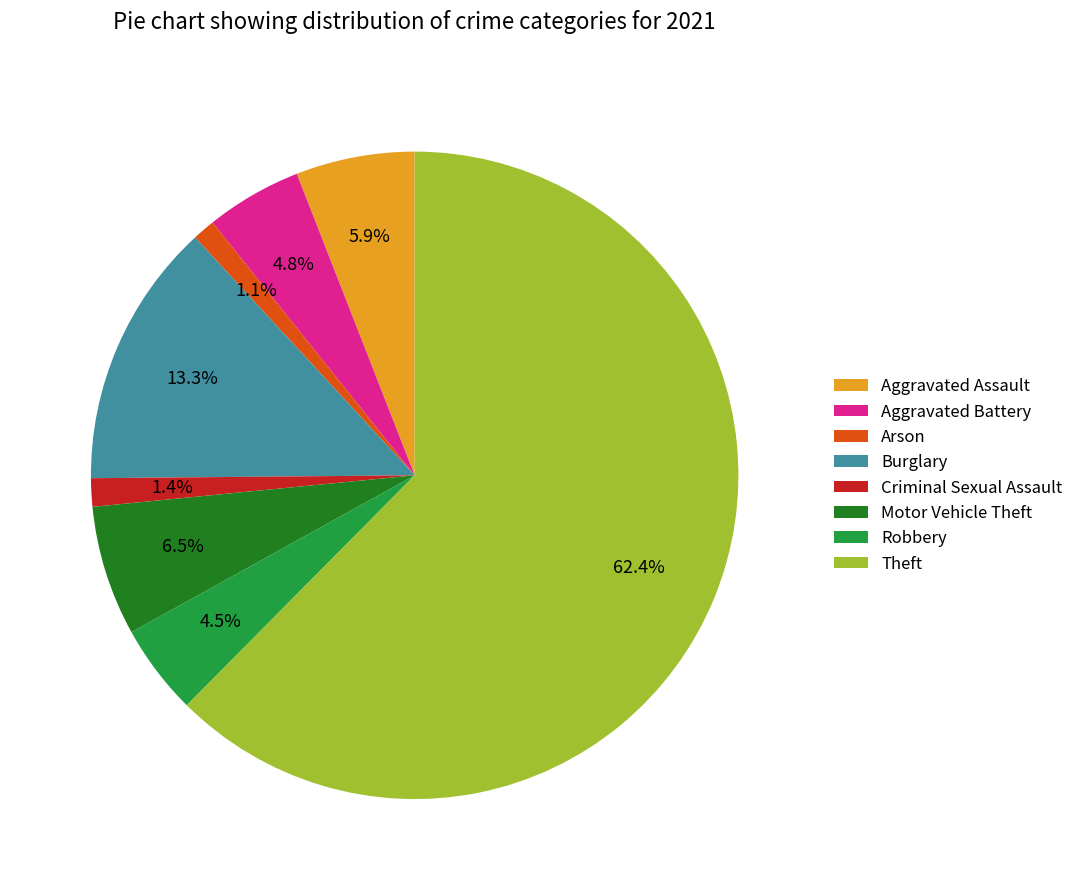

Combined, do Criminal Sexual Assault and Theft account for over 50%?

Yes